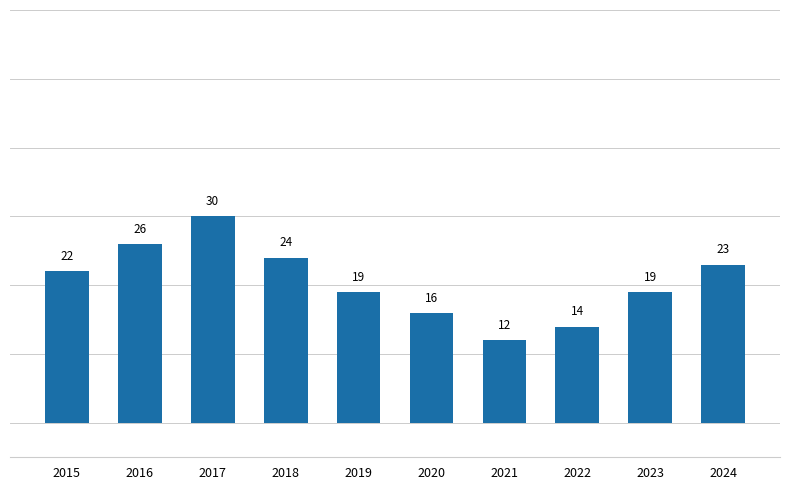

What is the difference between the second highest and second lowest values?

12